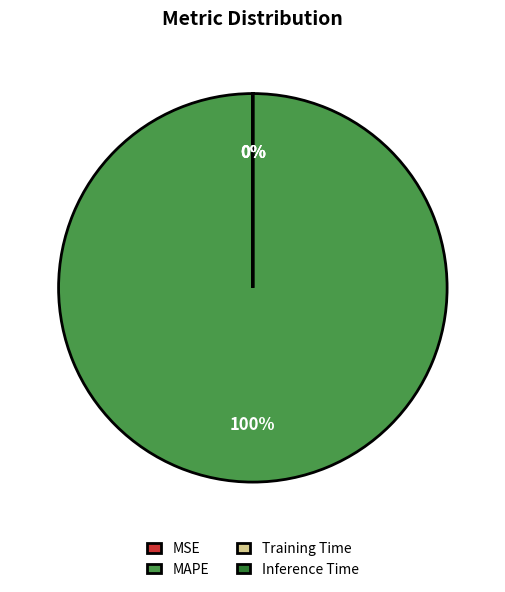

Which slice is the largest?

MAPE